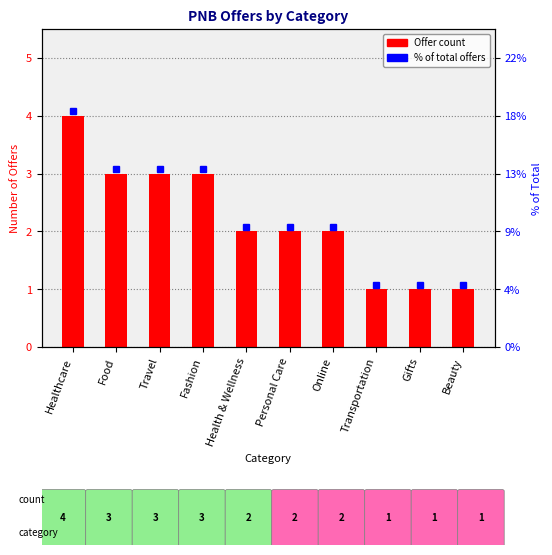

The value at Beauty is 1. True or false?

True